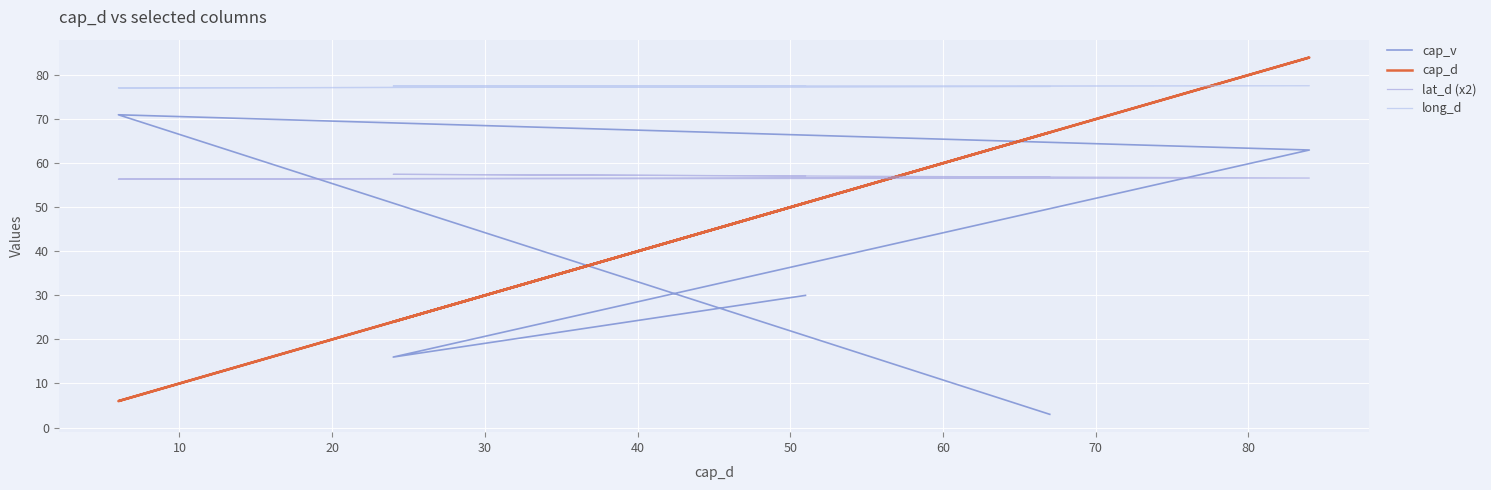

What is the average value of the lat_d (x2) series?

56.9